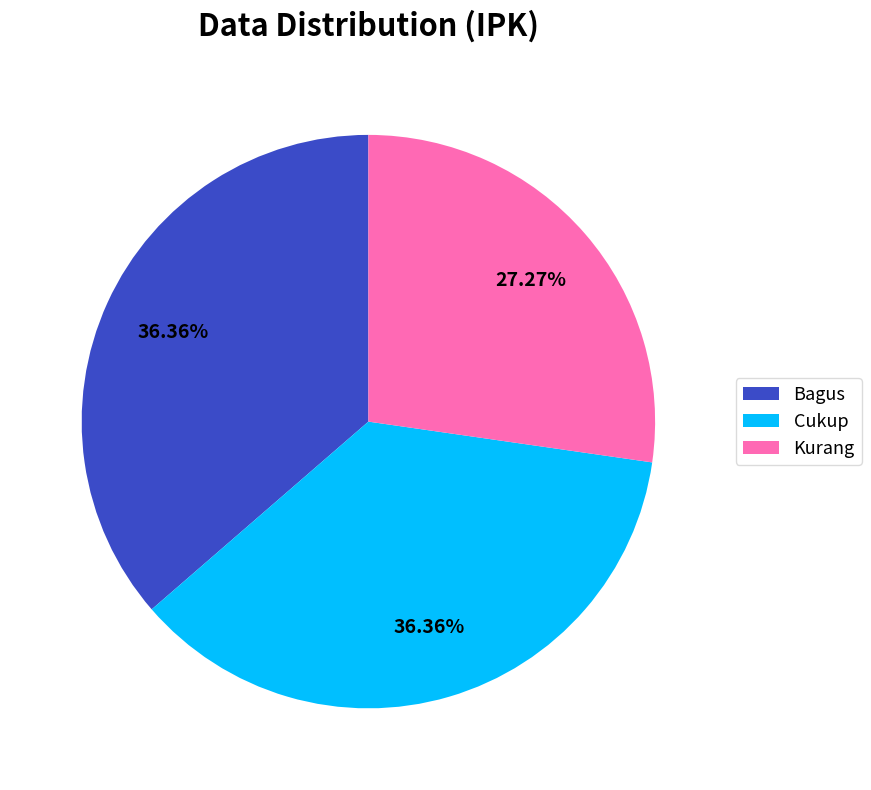

Is it true that Kurang is 27% of the pie?

True